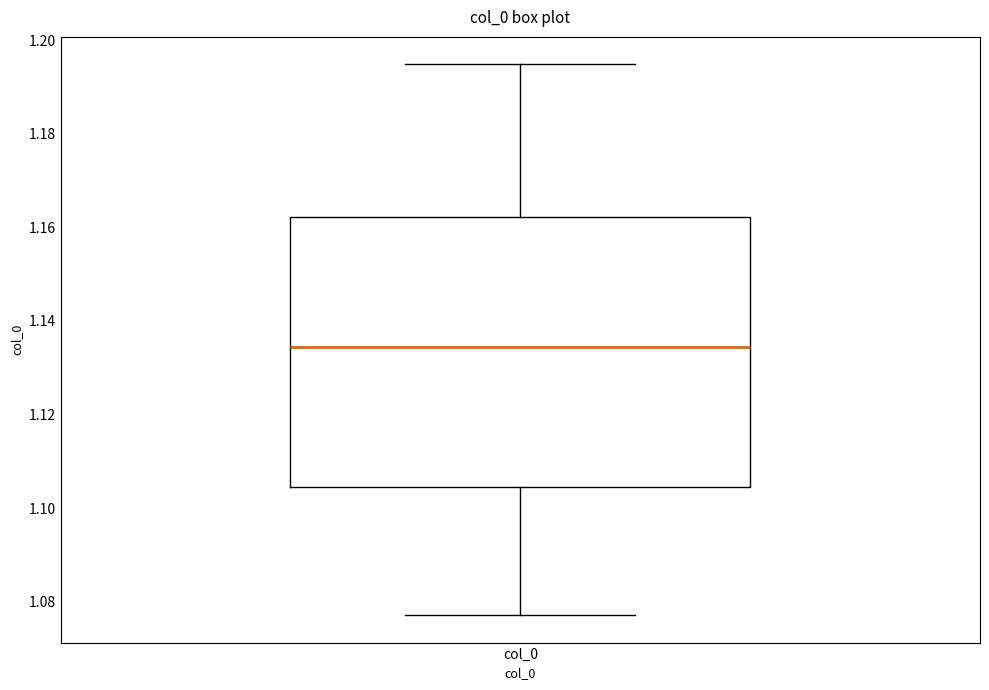

Read this box plot against the y-axis: the position of the median line, the range covered by the box, and the ends of both whiskers. The values are not printed on the chart, so give them approximately, as read against the axis.

median 1.134, box 1.104 to 1.162, whiskers 1.078 to 1.194